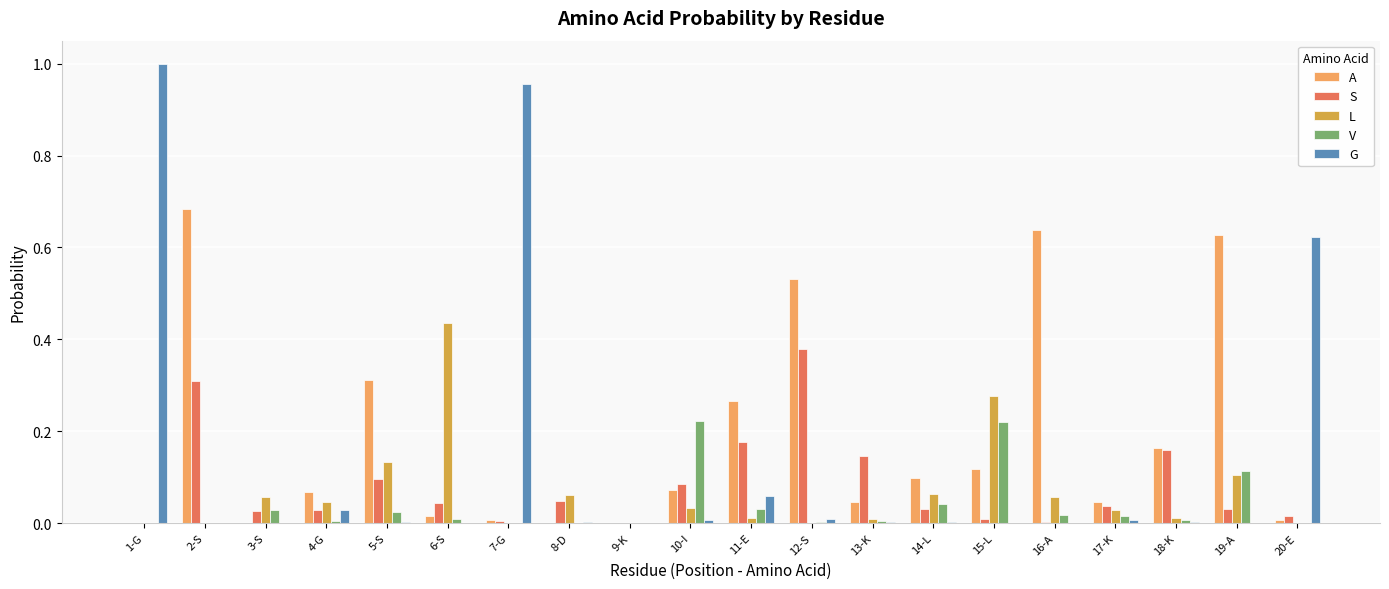

Which series has the largest total across all categories?

A